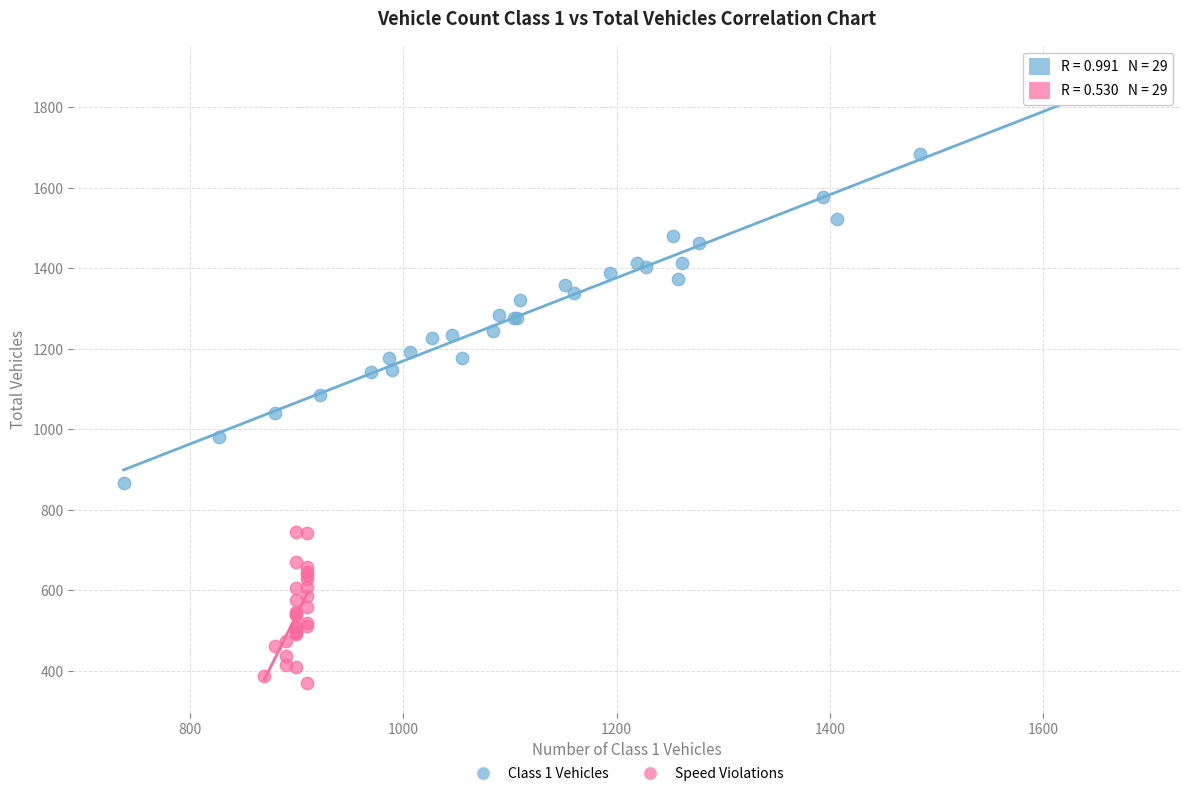

Which series contains the highest Y value?

Class 1 Vehicles